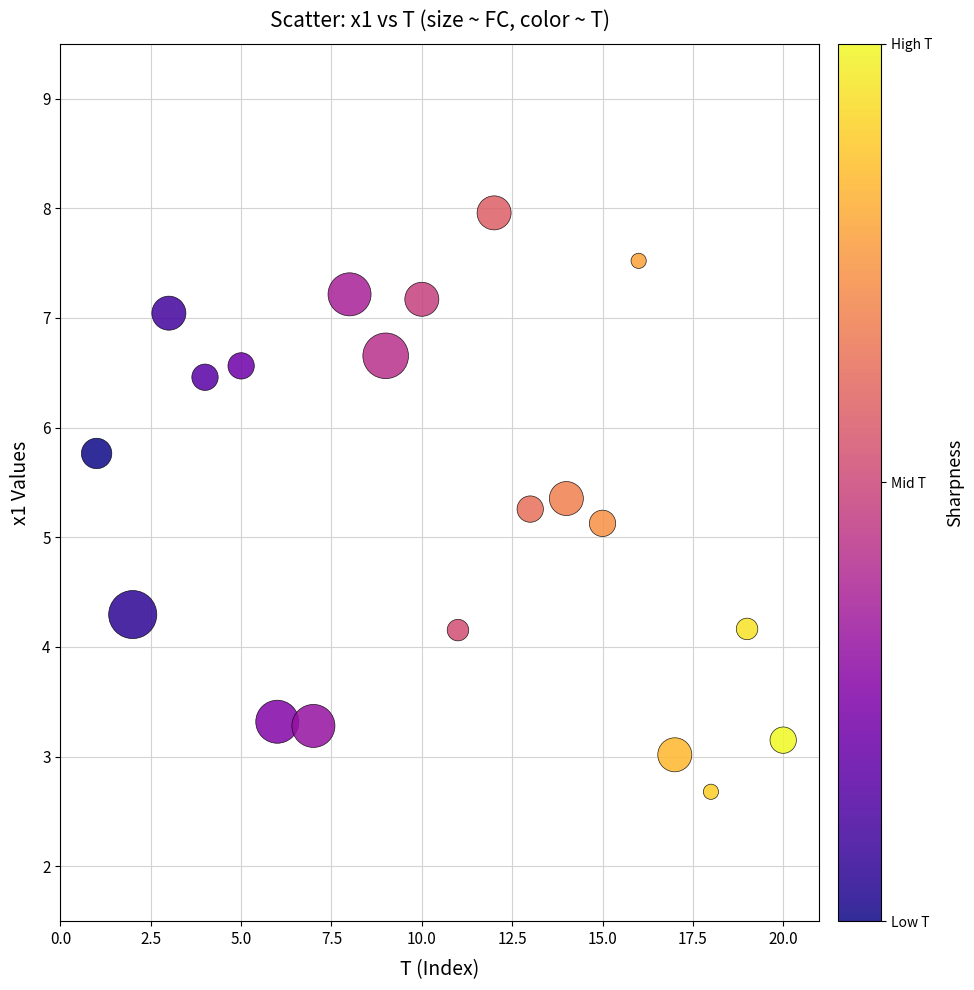

What is the range of Y values (max minus min)?

5.3